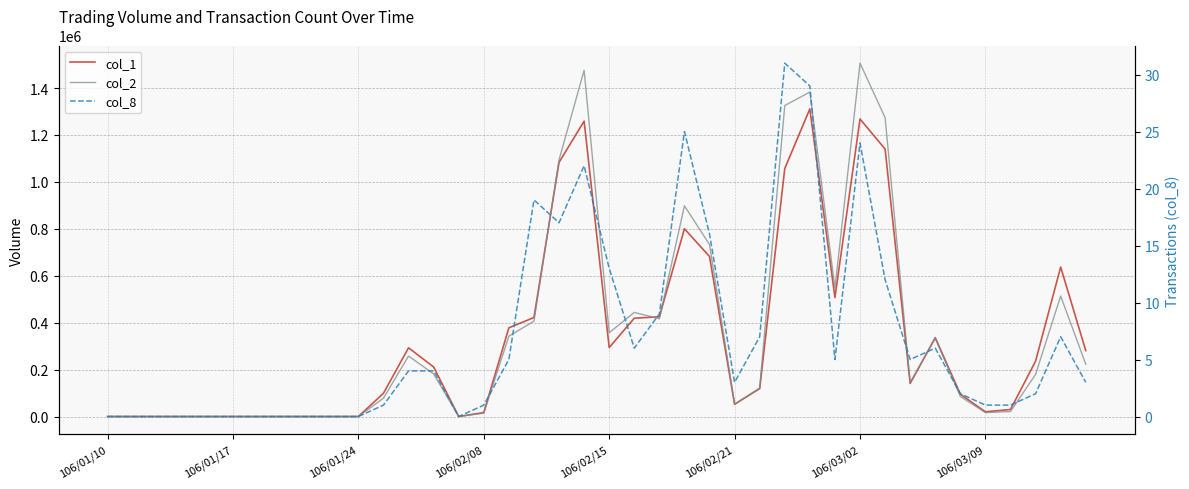

At which label does col_1 reach its minimum?

106/01/10